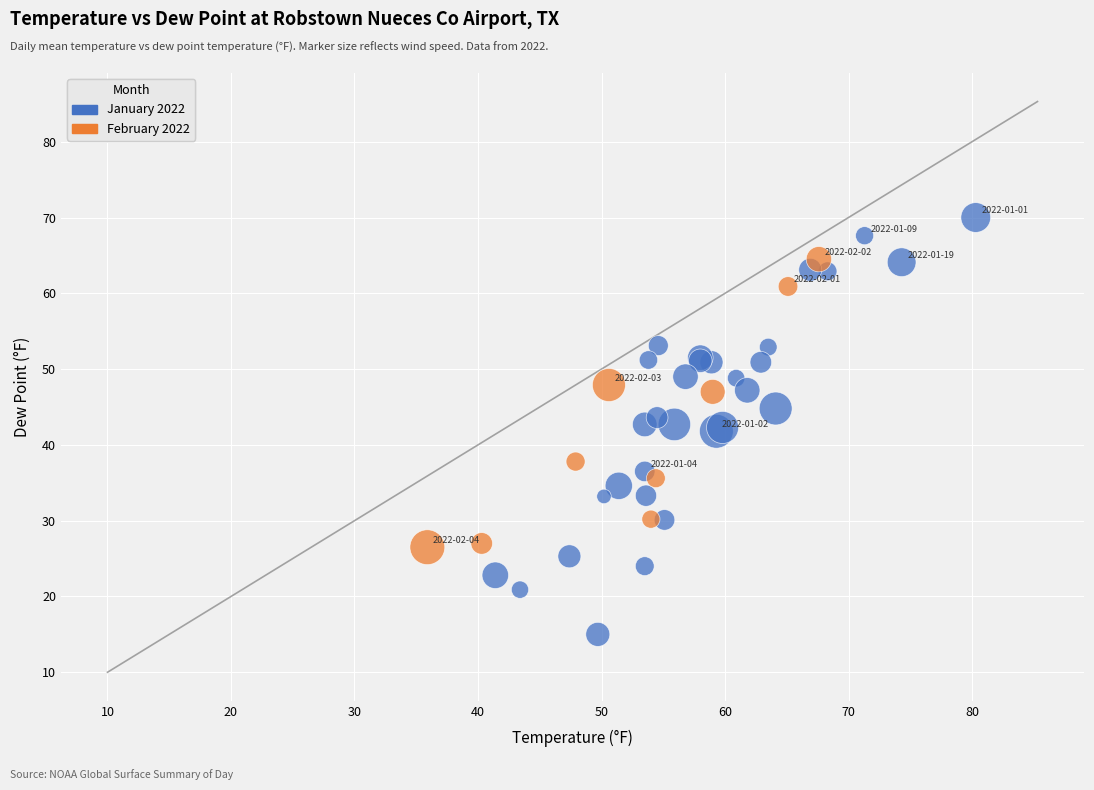

What are all the series names shown in the legend?

January 2022, February 2022